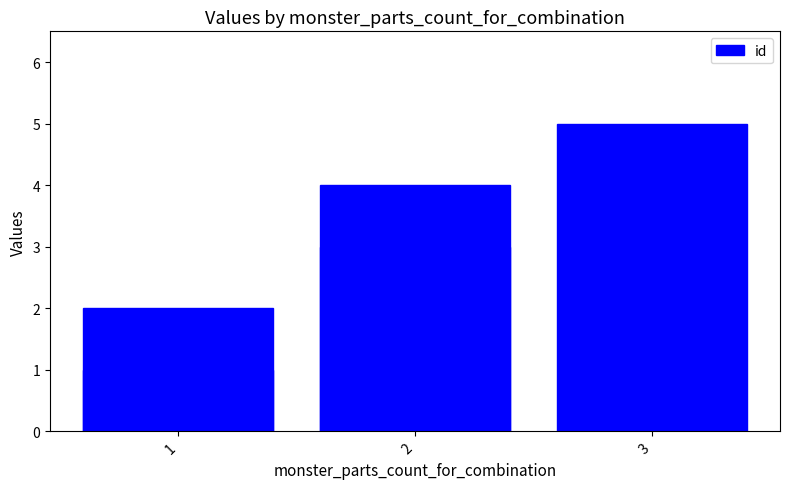

True or false: the data shows 5 at 3.

False